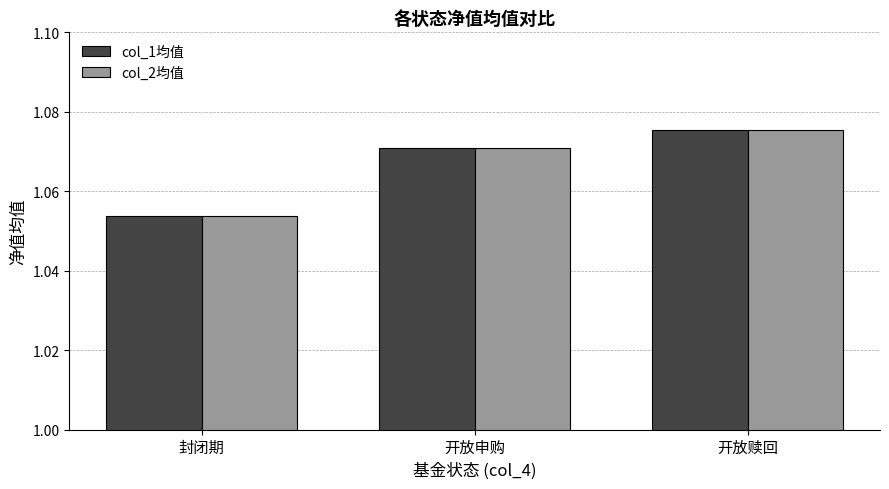

List the labels in order of col_1均值 value, largest first.

开放赎回, 开放申购, 封闭期